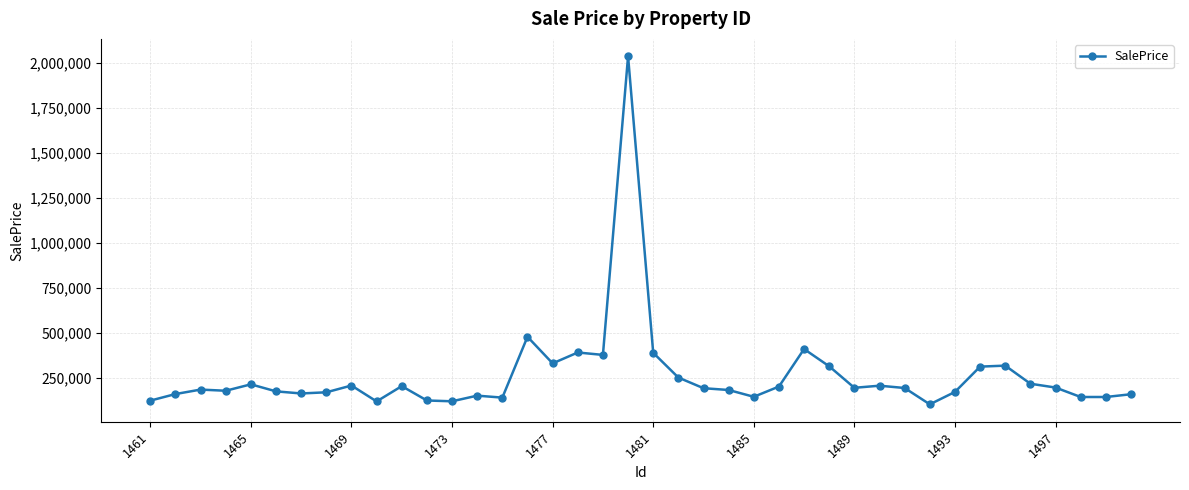

What is the maximum value shown in the chart?

2035996.5